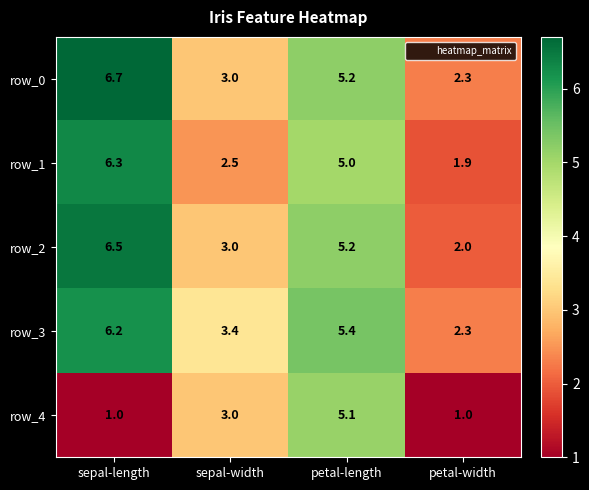

What is the greatest value displayed?

6.7